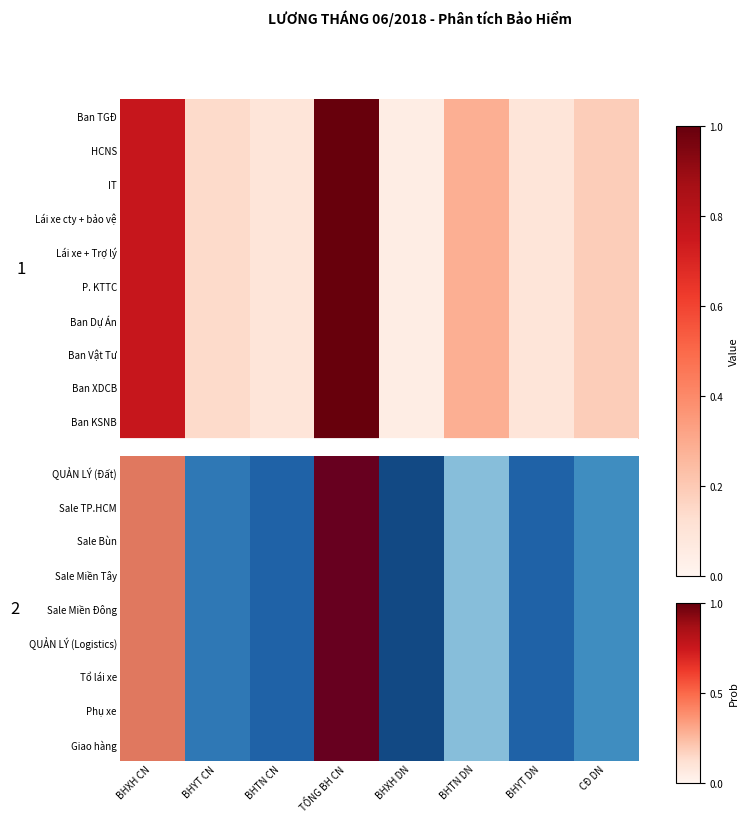

Which series has the largest total across all categories?

QUẢN LÝ (Đất)